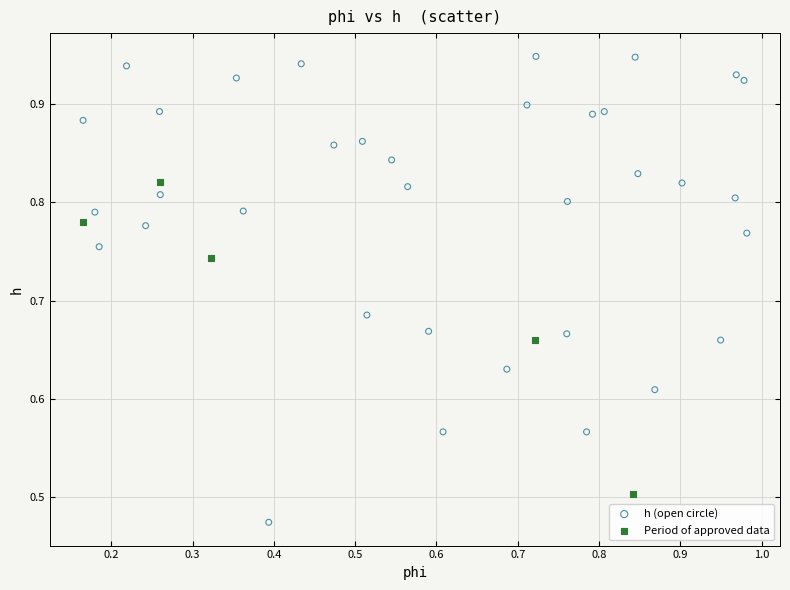

Which series contains the lowest Y value?

h (open circle)